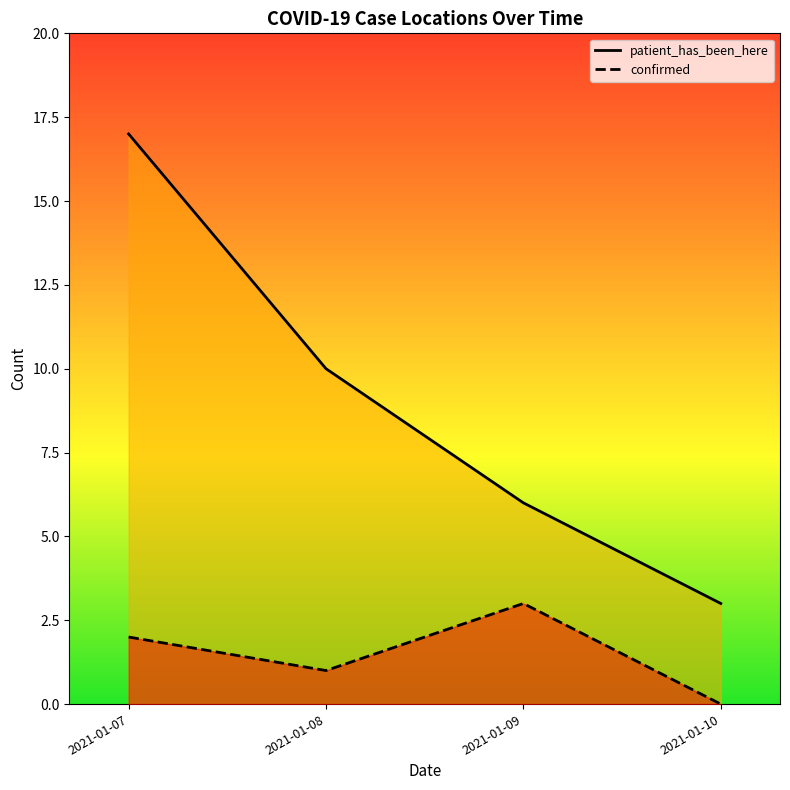

Does the chart display data point markers on the line(s)?

No